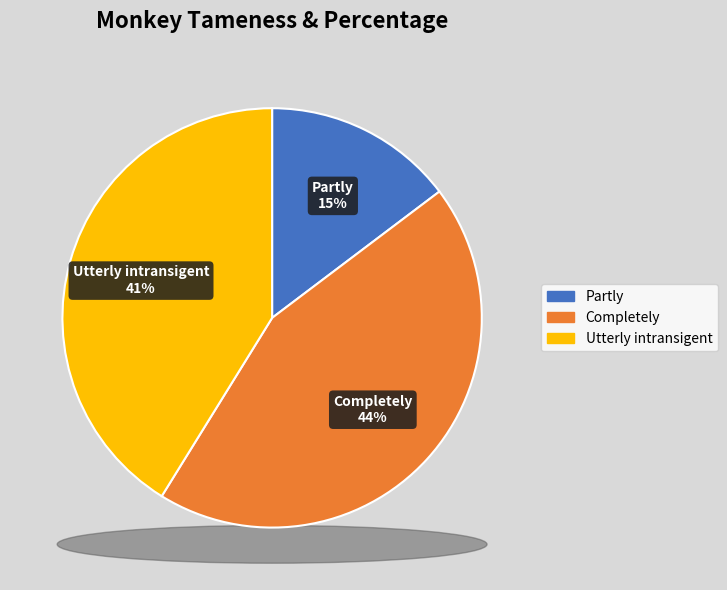

The Completely slice represents 44% of the pie. True or false?

True